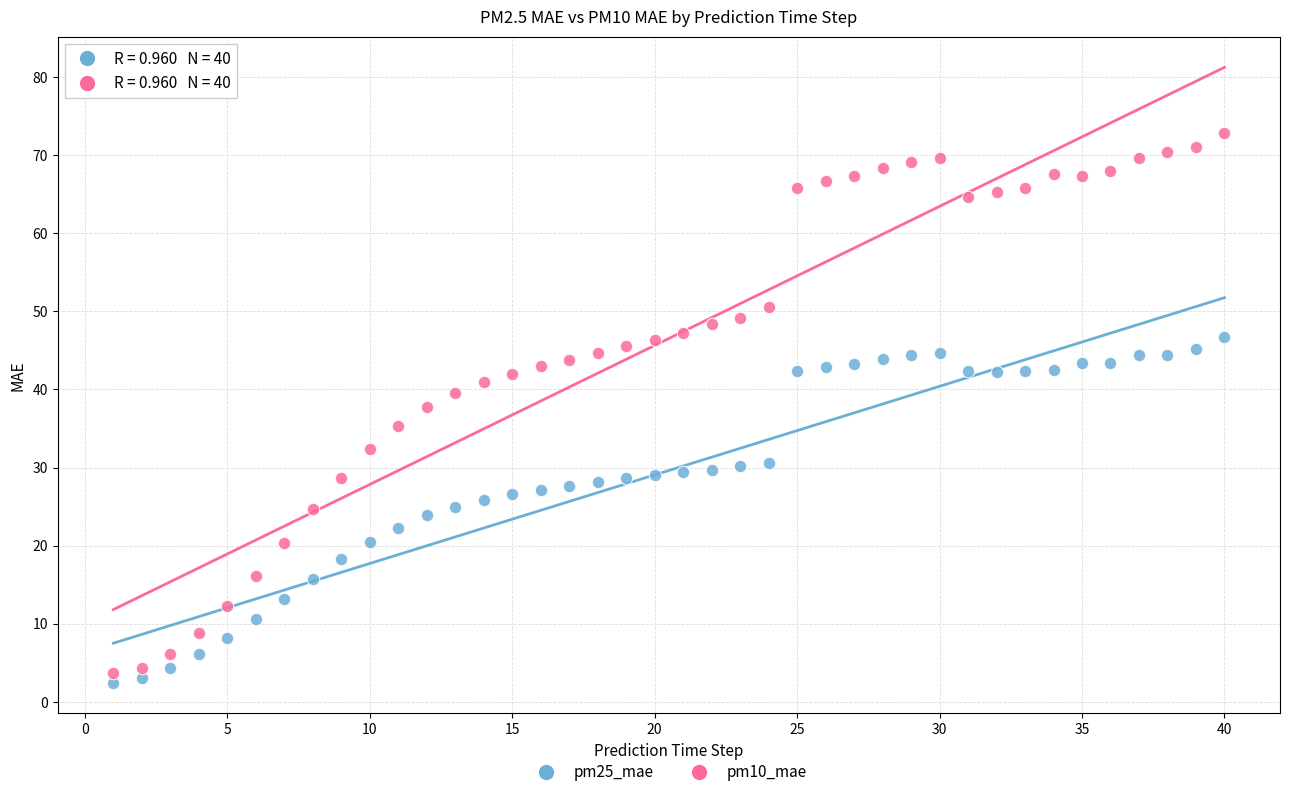

Across all data points, what is the range of X values (max minus min)?

39.0